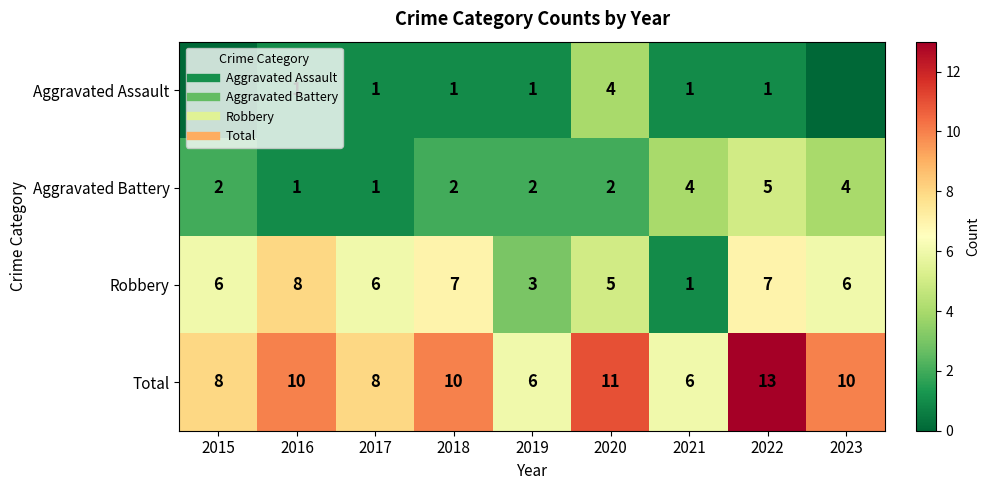

The Aggravated Battery series shows 5 at 2022. True or false?

True